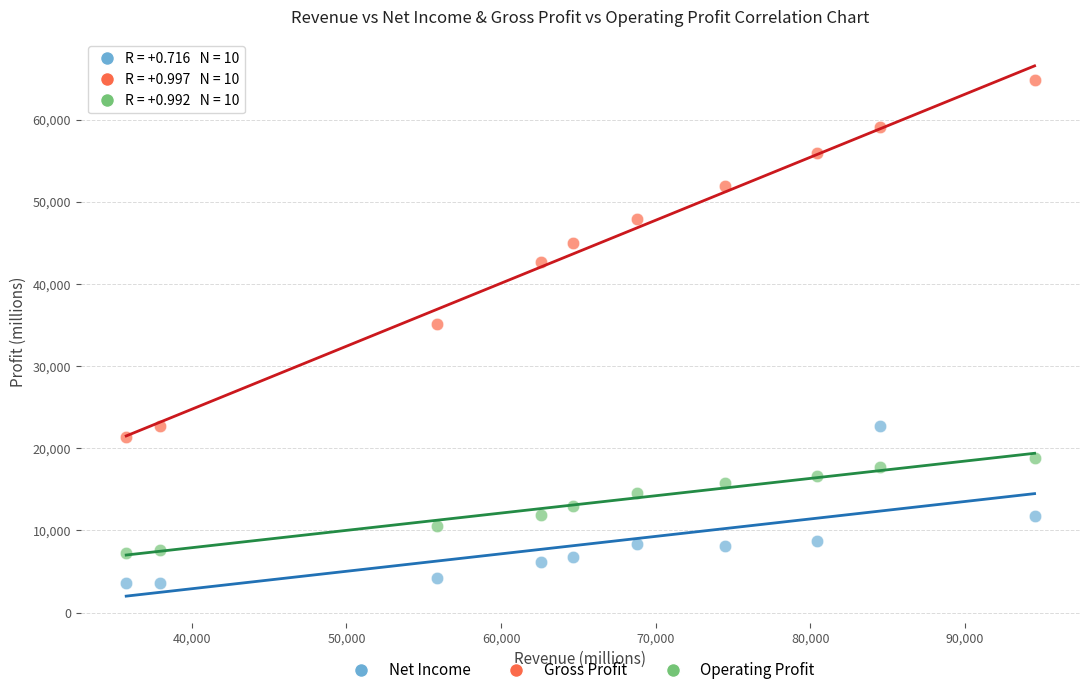

Across all data points, what is the range of Y values (max minus min)?

61180